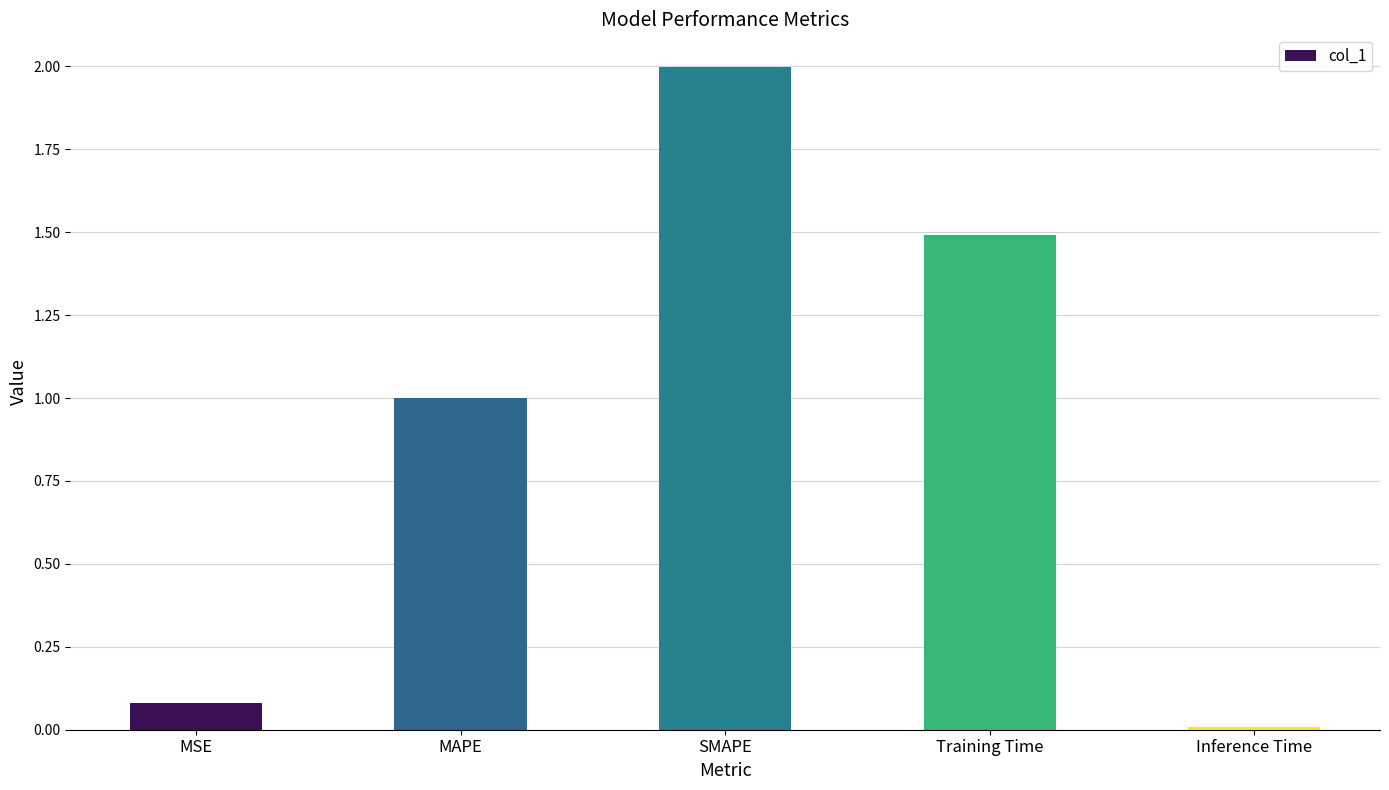

What is the difference between the second highest and minimum values?

1.5